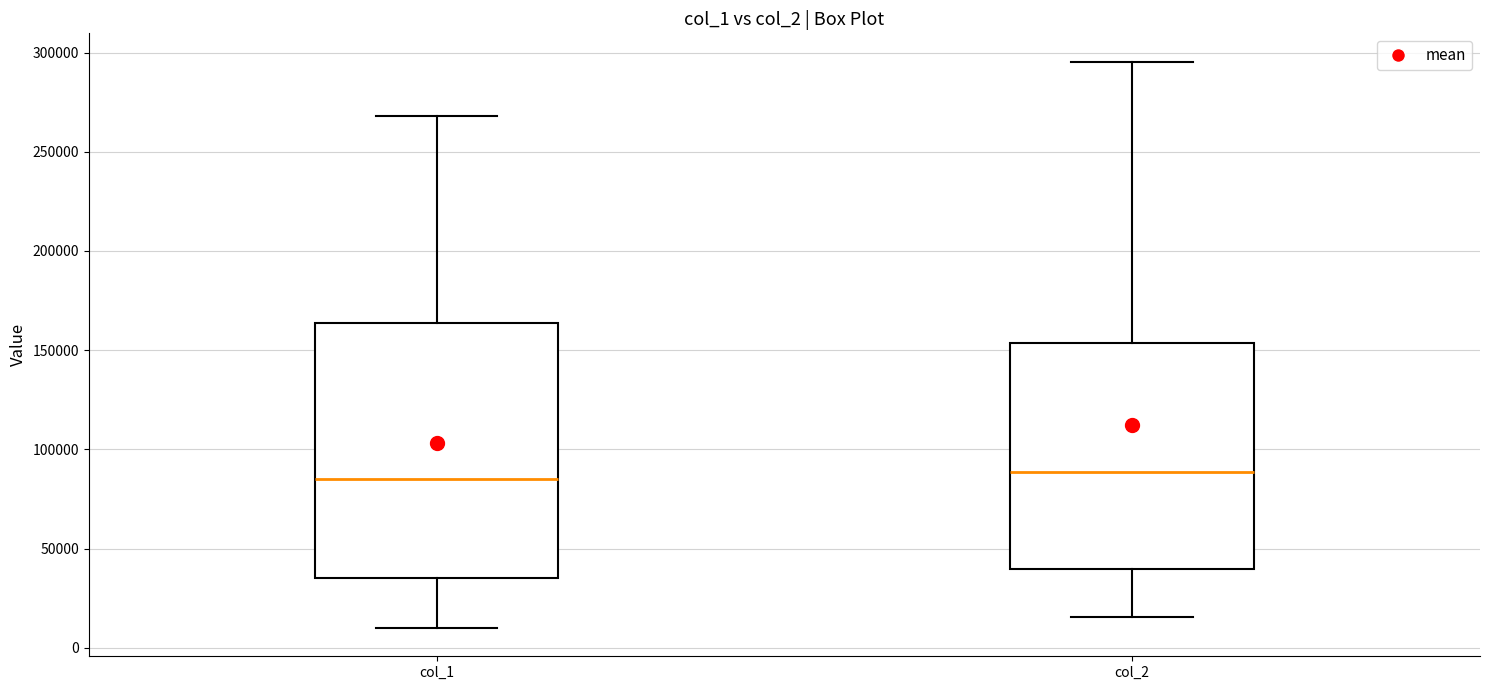

Where does the lower whisker of the box for col_1 end on the y-axis? The values are not printed on the chart, so give them approximately, as read against the axis.

10000